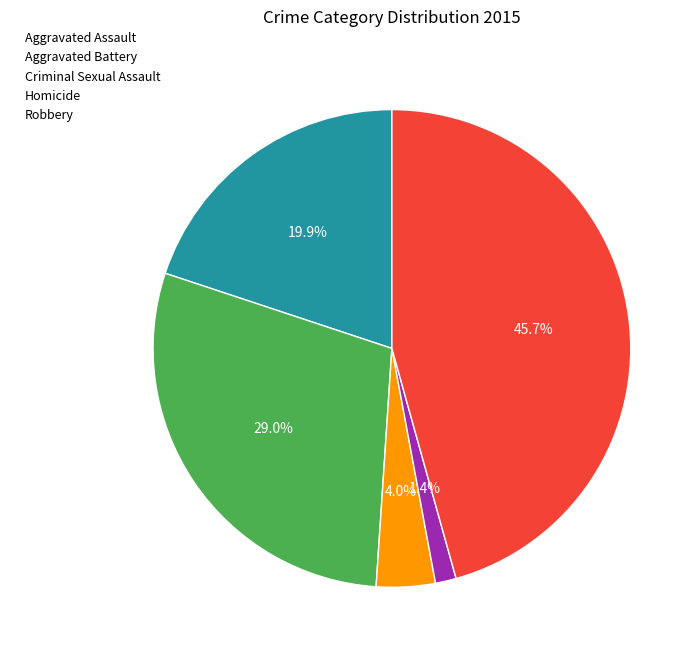

What portion of the pie excludes Aggravated Battery?

71.0%